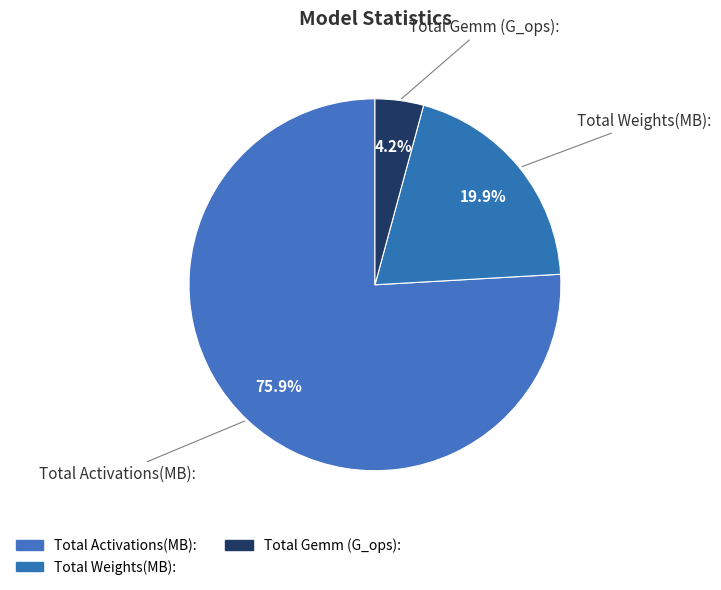

Count the number of slices in the pie.

3